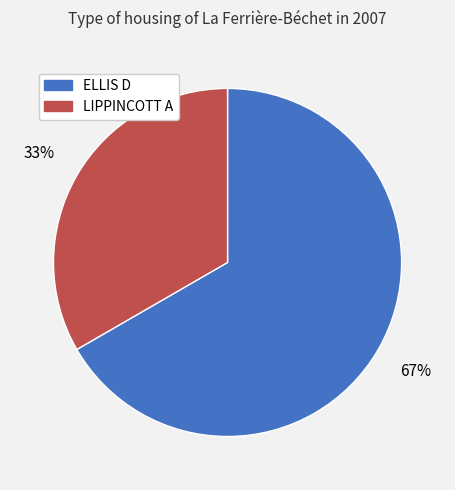

What percentage is the LIPPINCOTT A slice, to the nearest percent?

33%